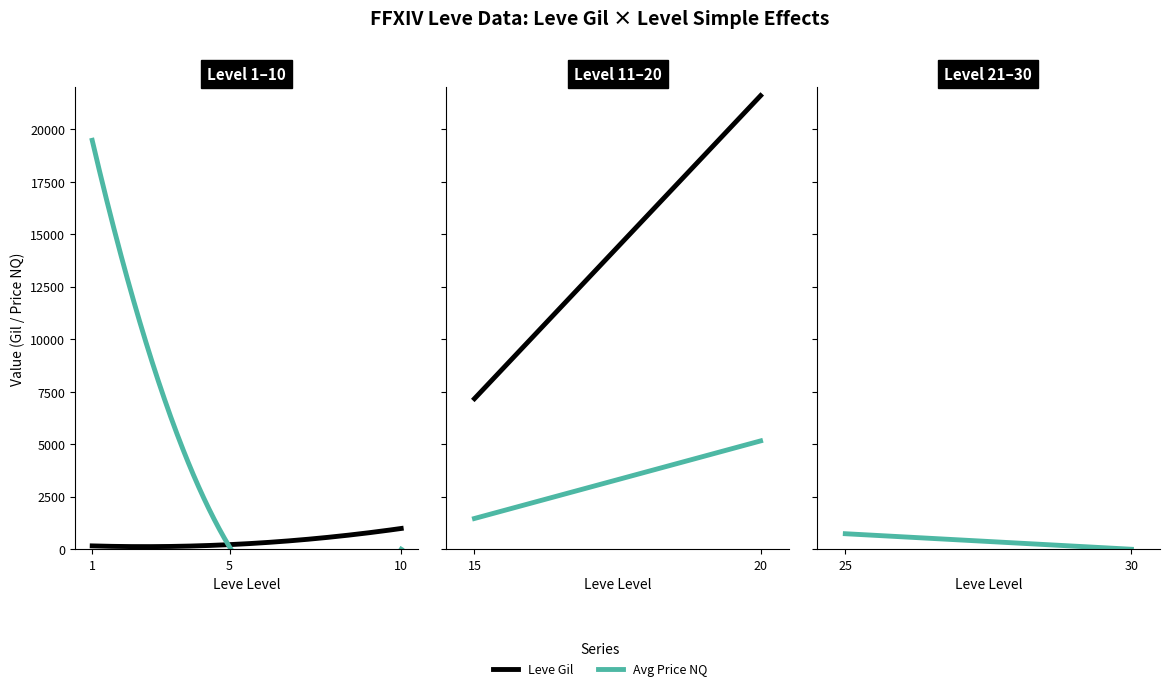

What is the difference between the highest and lowest values at 15?

5705.4